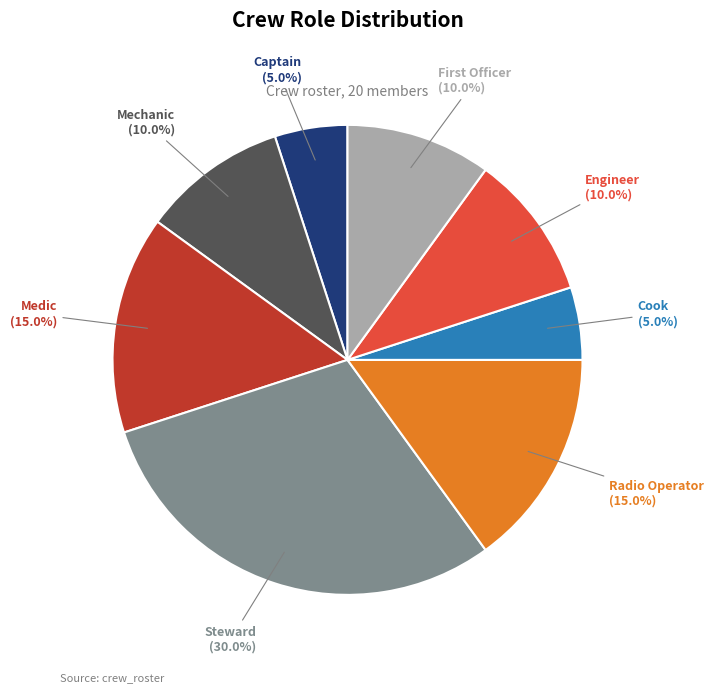

Is there a majority slice in this chart?

No